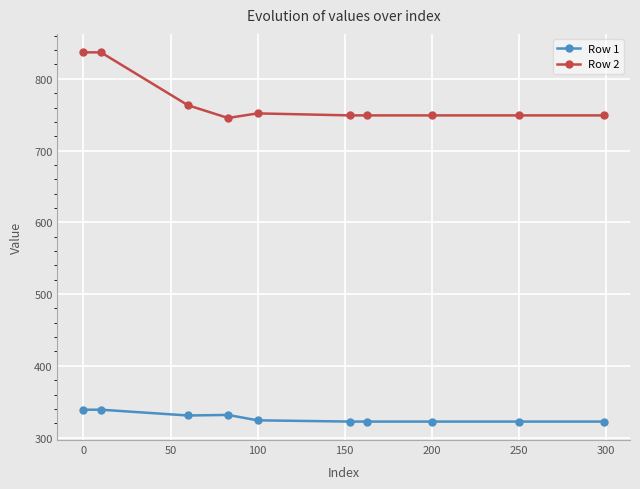

Which series has the widest spread of values?

Row 2